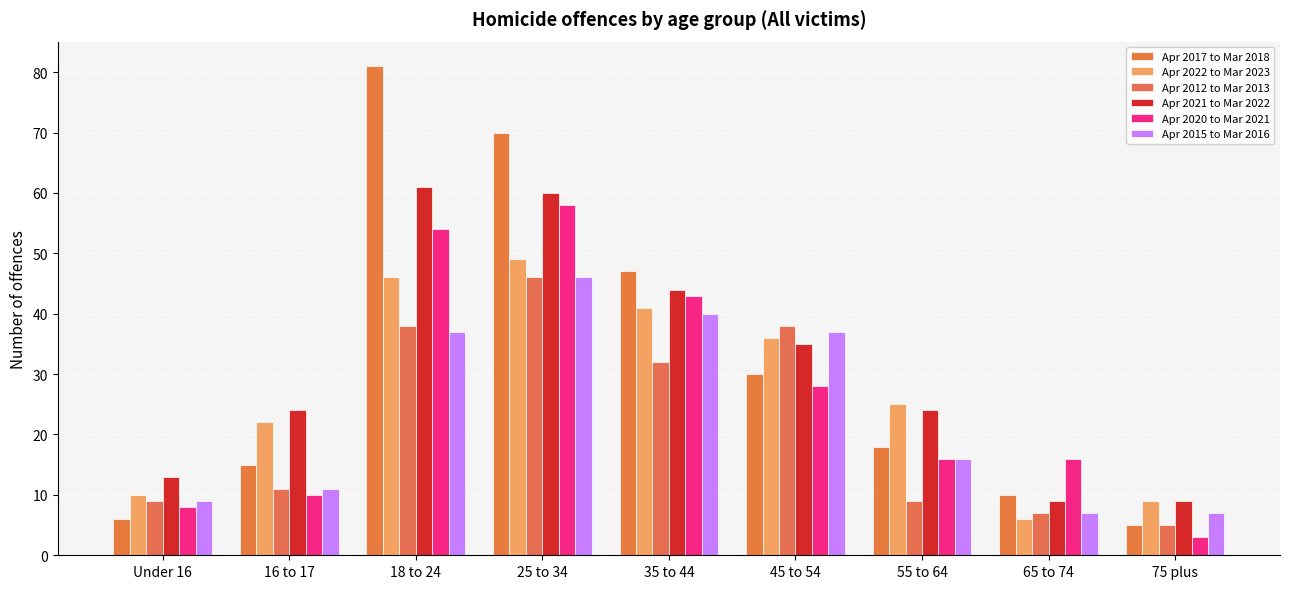

At how many categories does at least one series exceed 53?

2